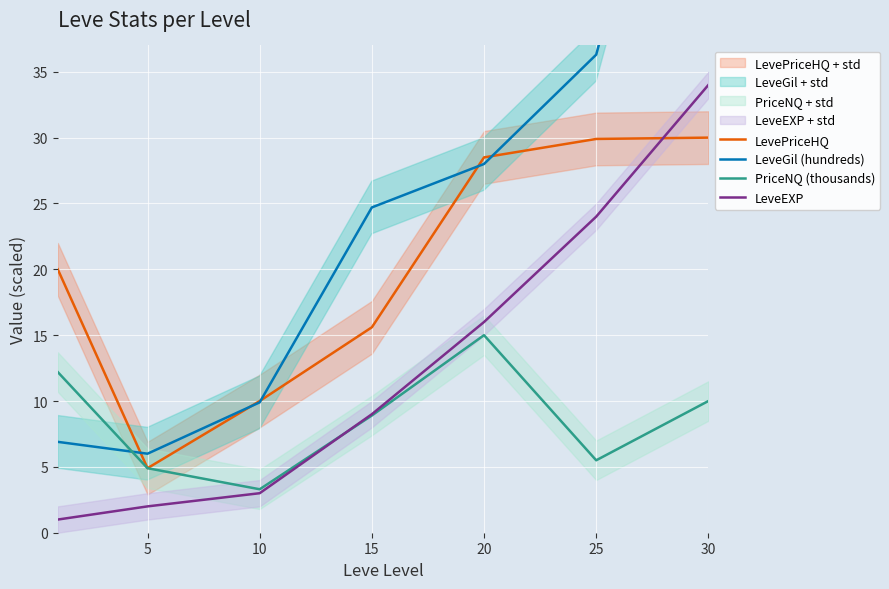

What is the average value of the LevePriceHQ series?

19.8